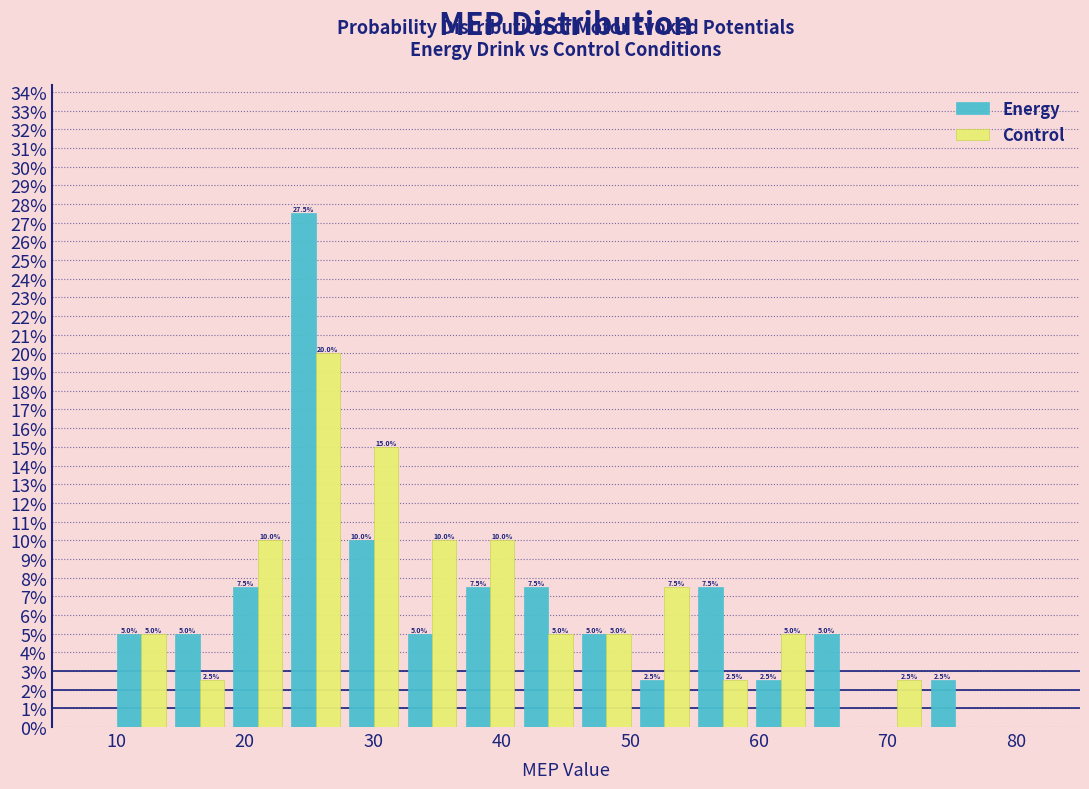

In the Control series, which range on the x-axis has the tallest bar?

23 to 28